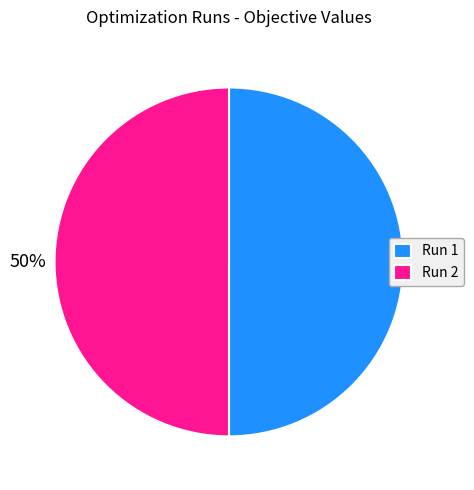

How many slices are in this pie chart?

2